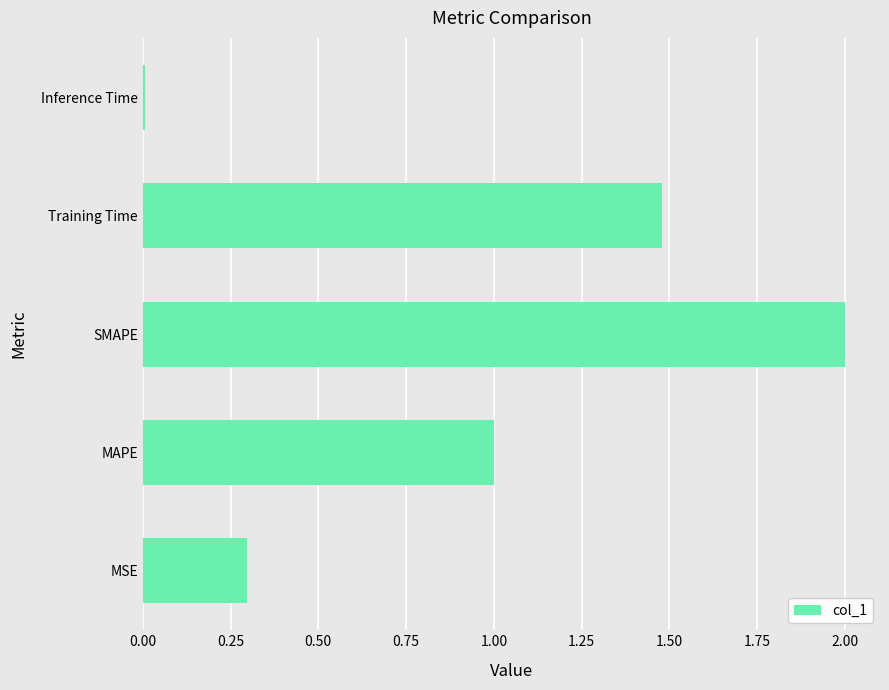

How many distinct data groups are displayed?

1